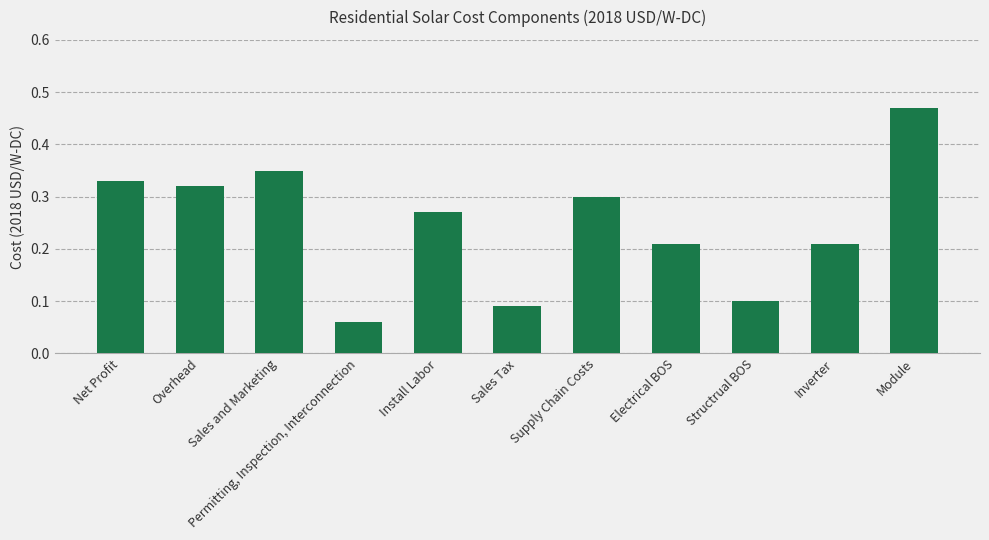

At which category does the chart reach its peak across all series?

Module